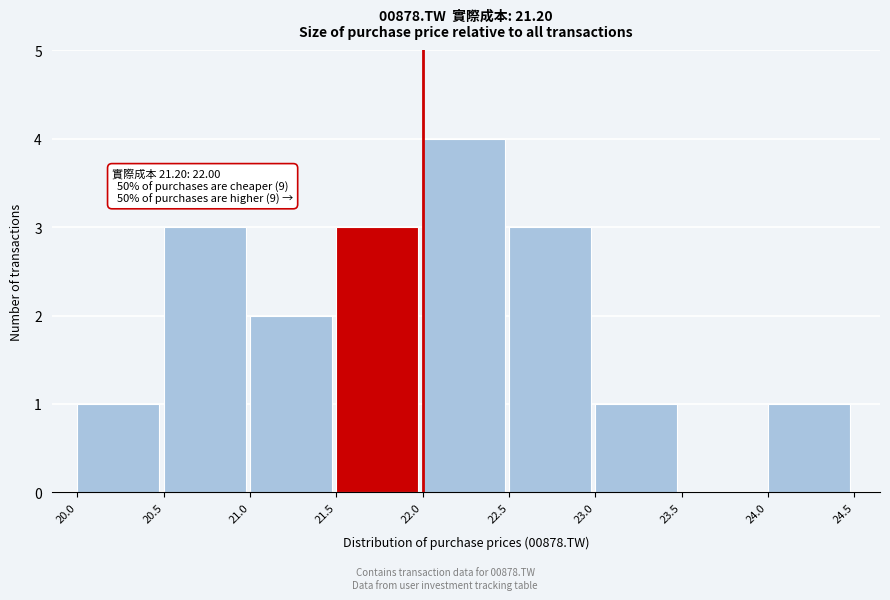

Over which range of the x-axis is the bar tallest?

22.0 to 22.5